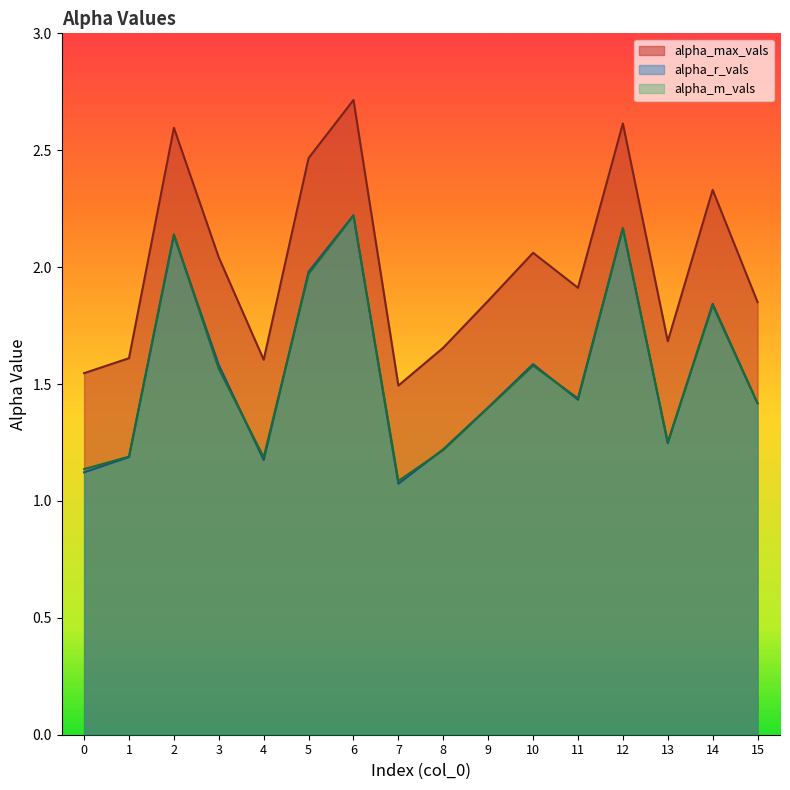

Reading right to left, transcribe all the data shown in this chart.

alpha_max_vals: 1.9	2.3	1.7	2.6	1.9	2.1	1.9	1.7	1.5	2.7	2.5	1.6	2.0	2.6	1.6	1.5
alpha_r_vals: 1.4	1.8	1.2	2.2	1.4	1.6	1.4	1.2	1.1	2.2	2.0	1.2	1.6	2.1	1.2	1.1
alpha_m_vals: 1.4	1.8	1.3	2.2	1.4	1.6	1.4	1.2	1.1	2.2	2.0	1.2	1.6	2.1	1.2	1.1